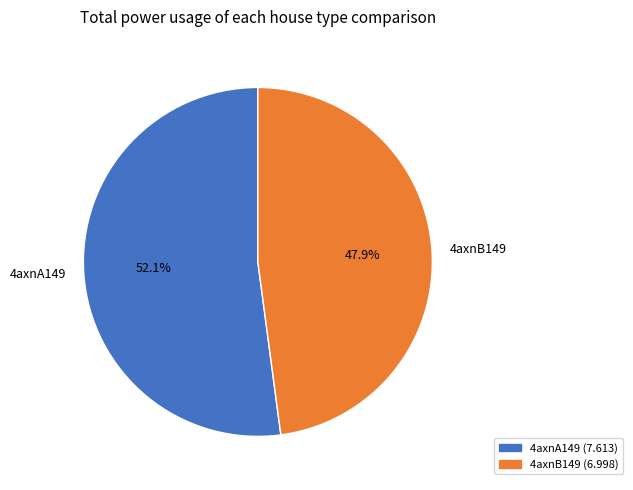

Is it true that 4axnA149 is 52% of the pie?

True